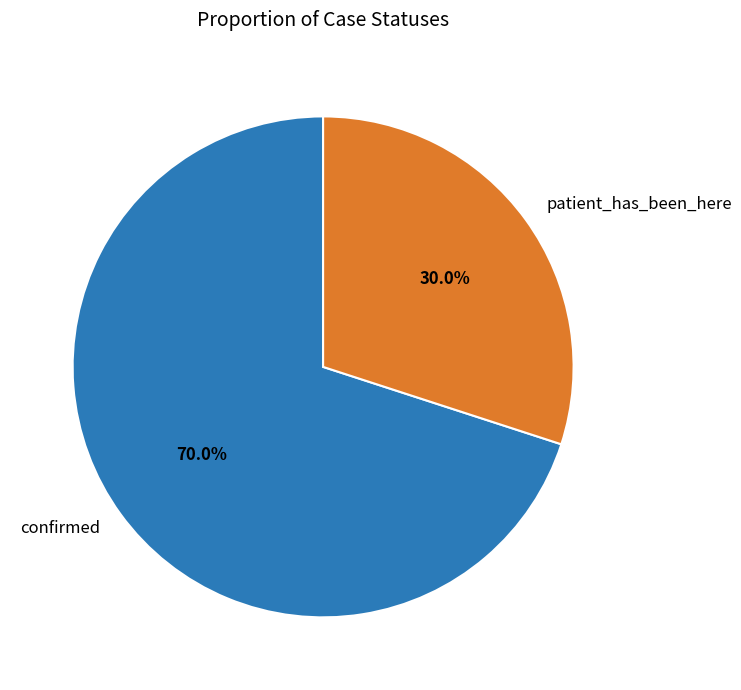

True or false: confirmed accounts for 70% of the total.

True